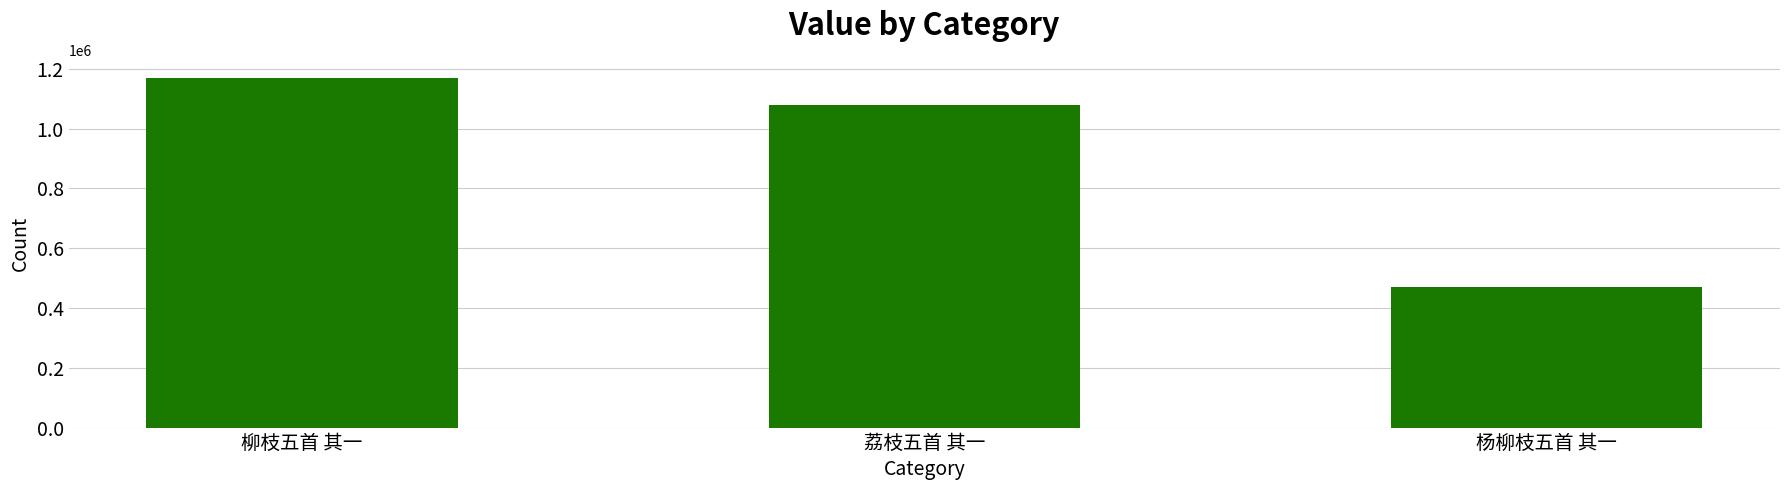

What is the sum of all values?

2717423